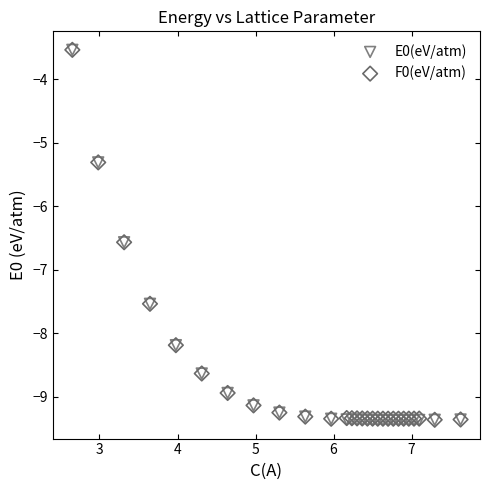

What are all the series names shown in the legend?

E0(eV/atm), F0(eV/atm)